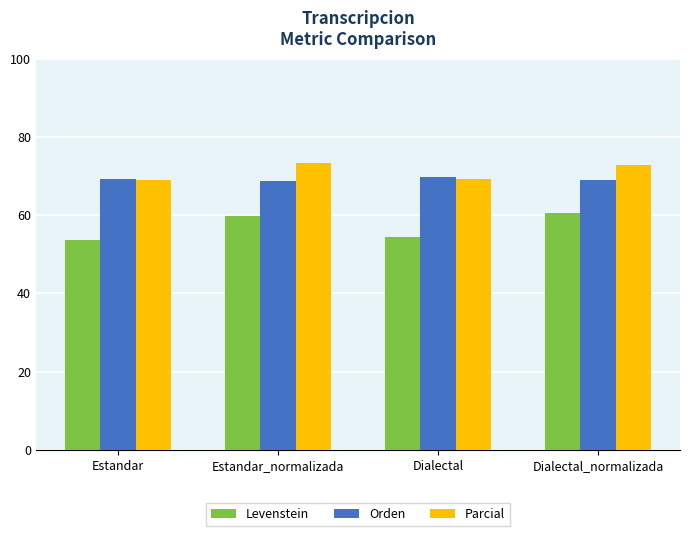

Count the Orden values in the range 69 to 70.

3